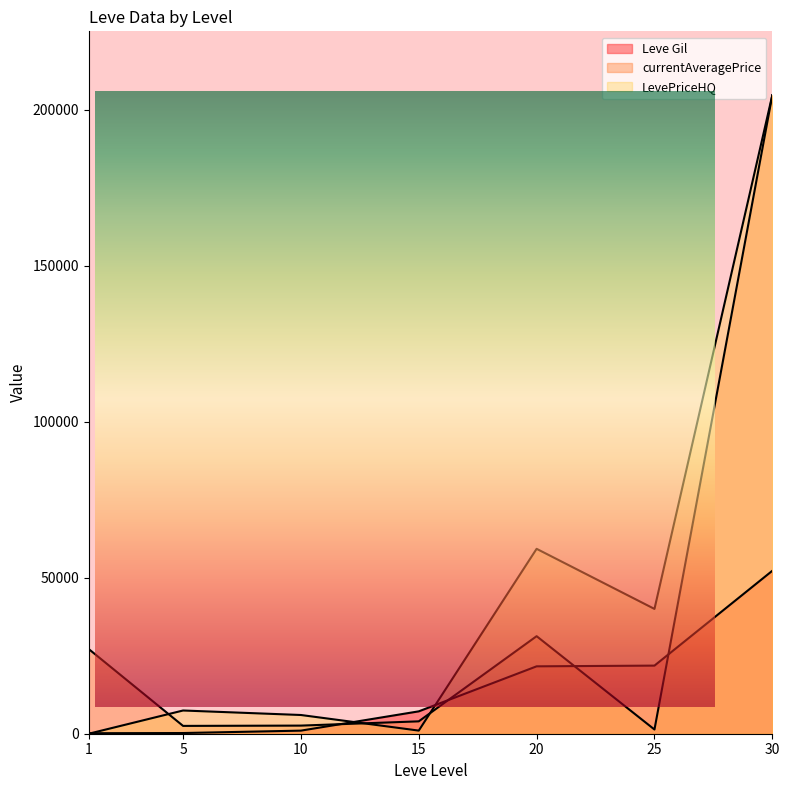

What is the minimum value for Leve Gil?

160.0